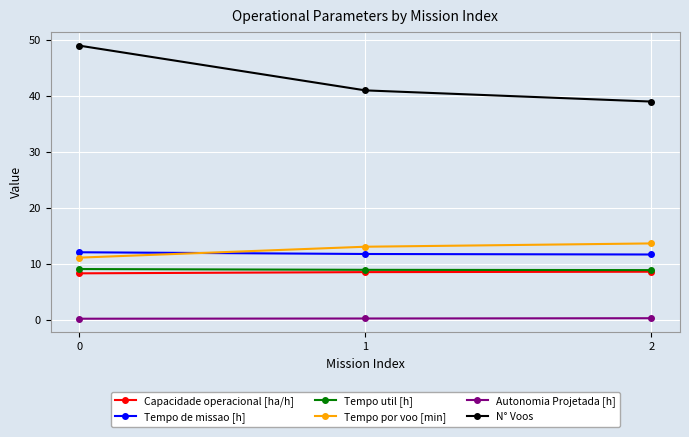

Count the number of data series in this chart.

6